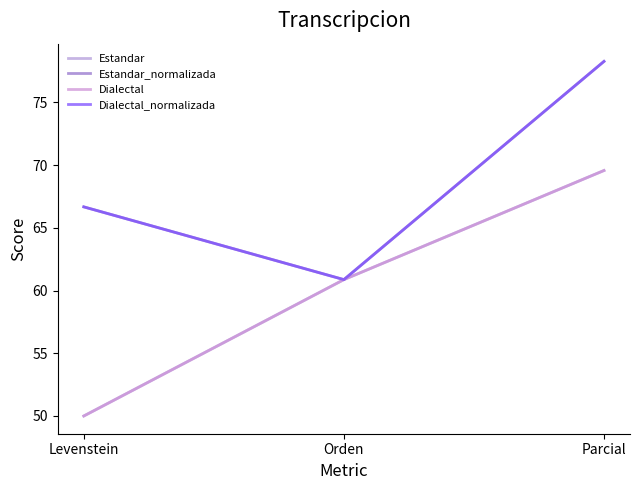

Does the chart display data point markers on the line(s)?

No